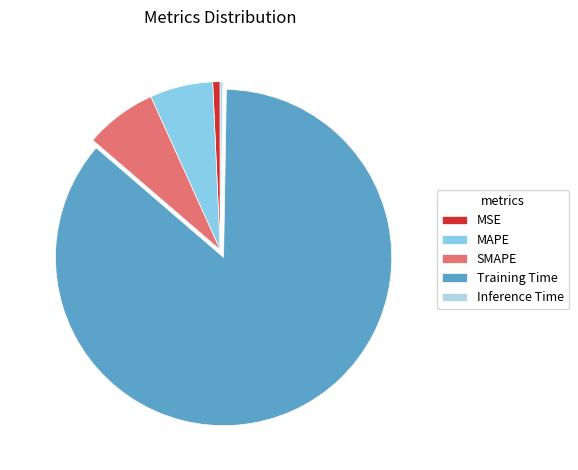

The Training Time slice represents 86% of the pie. True or false?

True